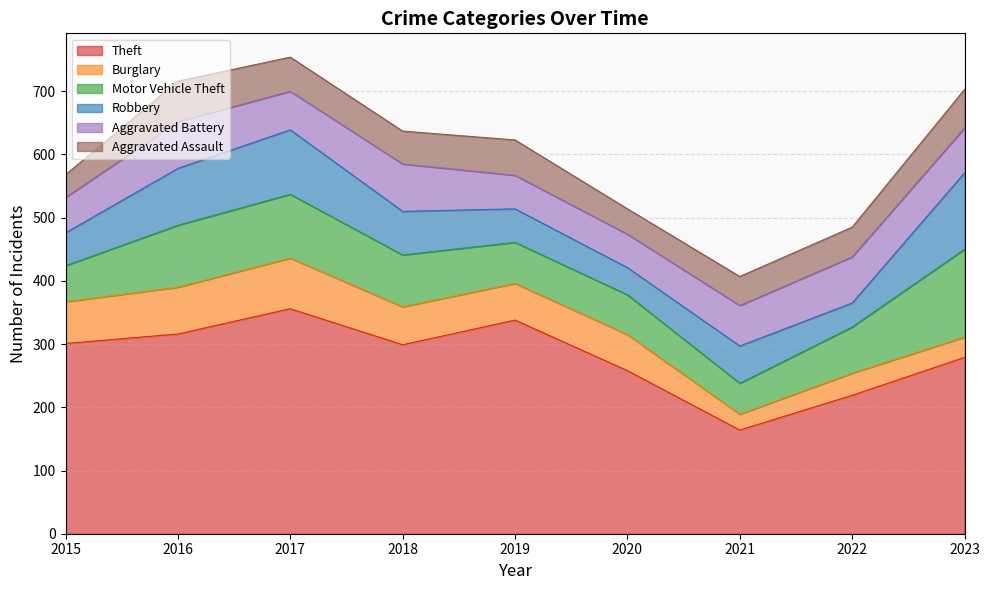

Rank the series by their maximum value, from highest to lowest.

Theft, Motor Vehicle Theft, Robbery, Burglary, Aggravated Battery, Aggravated Assault